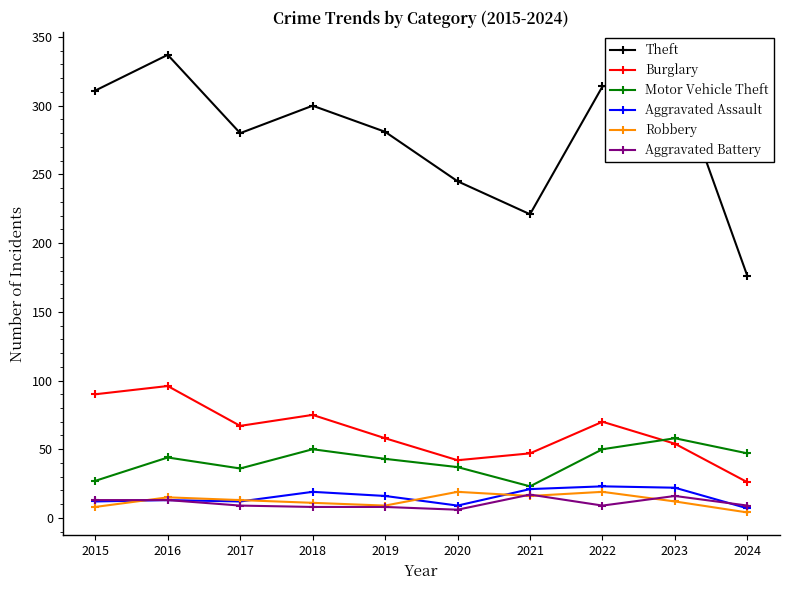

The value of Robbery at 2023 is 12. True or false?

True